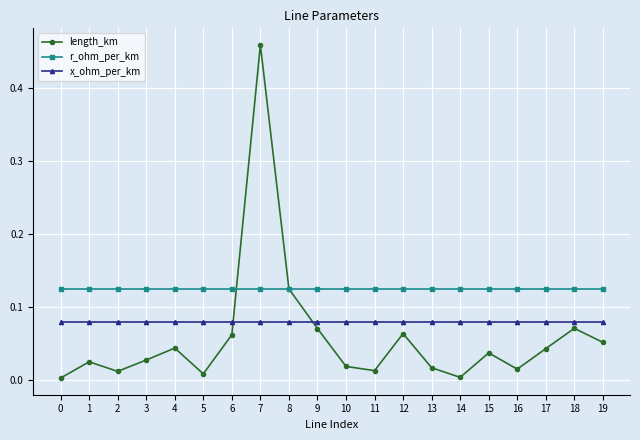

Which series has the widest spread of values?

length_km